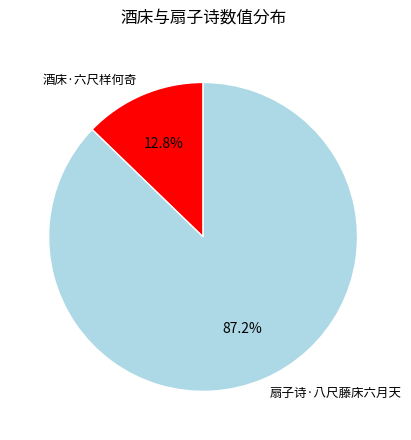

What portion of the pie excludes 酒床·六尺样何奇?

87.2%